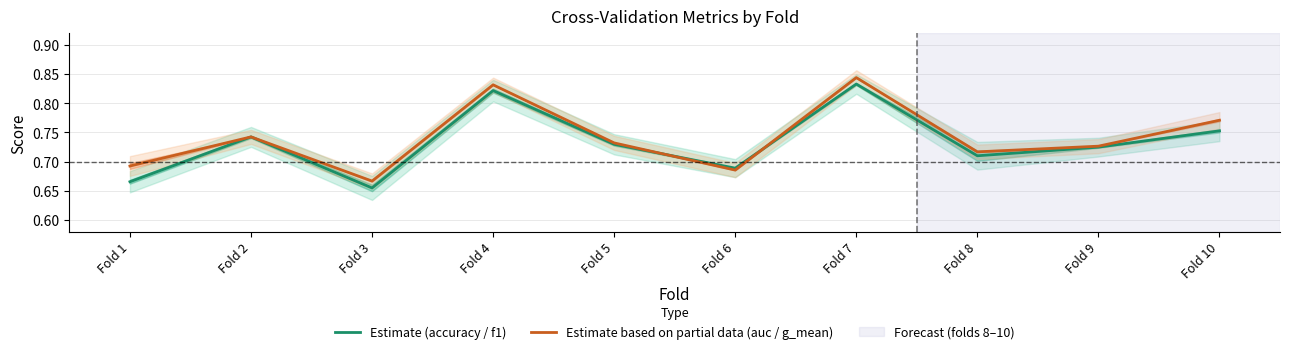

How many interior local peaks does the Estimate (accuracy / f1) series have?

3